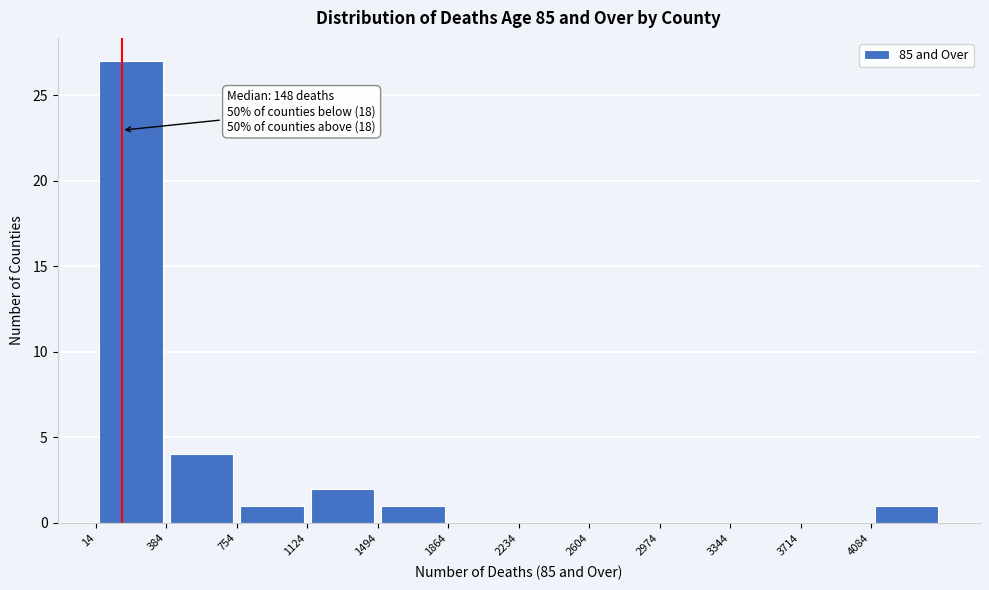

Over which range of the x-axis is the bar tallest?

0 to 400